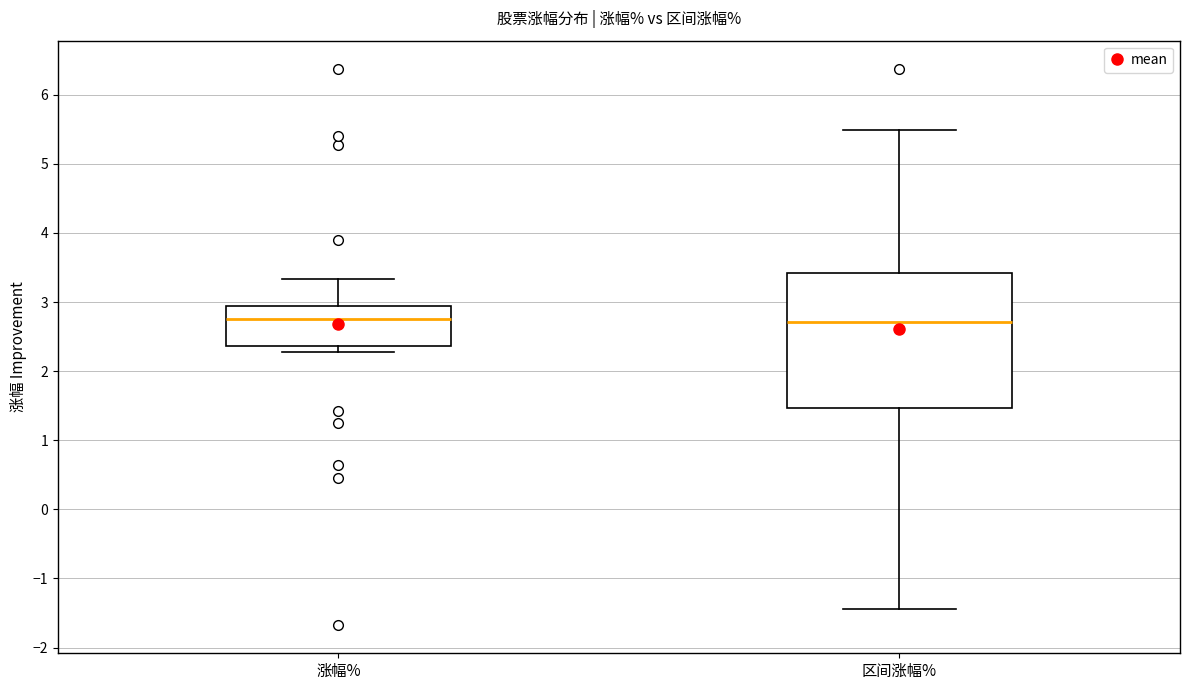

Reading left to right, read every box against the y-axis: the position of its median line, the range the box covers, and the ends of its whiskers. The values are not printed on the chart, so give them approximately, as read against the axis.

涨幅%: median 2.8, box 2.4 to 3.0, whiskers 2.3 to 3.3
区间涨幅%: median 2.7, box 1.5 to 3.4, whiskers -1.4 to 5.5